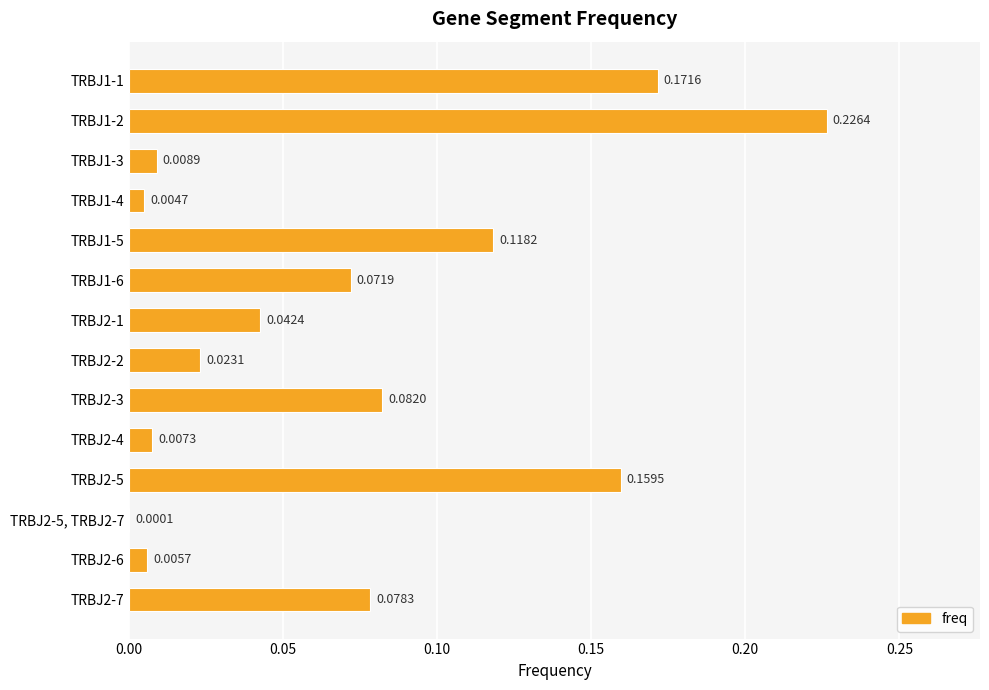

Between TRBJ2-7 and TRBJ2-4, which is larger?

TRBJ2-7